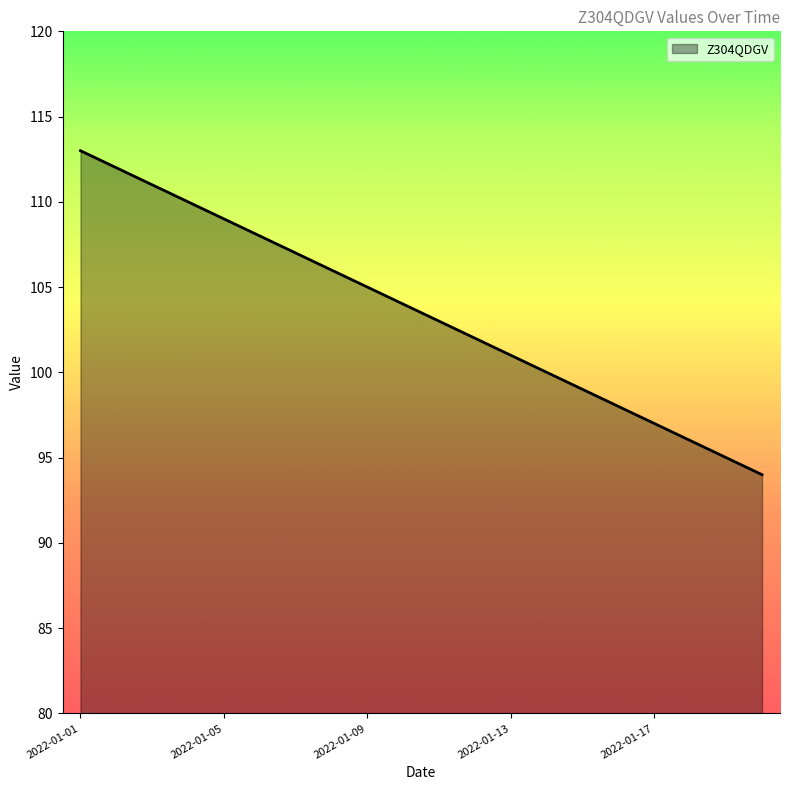

What is the maximum value shown in the chart?

113